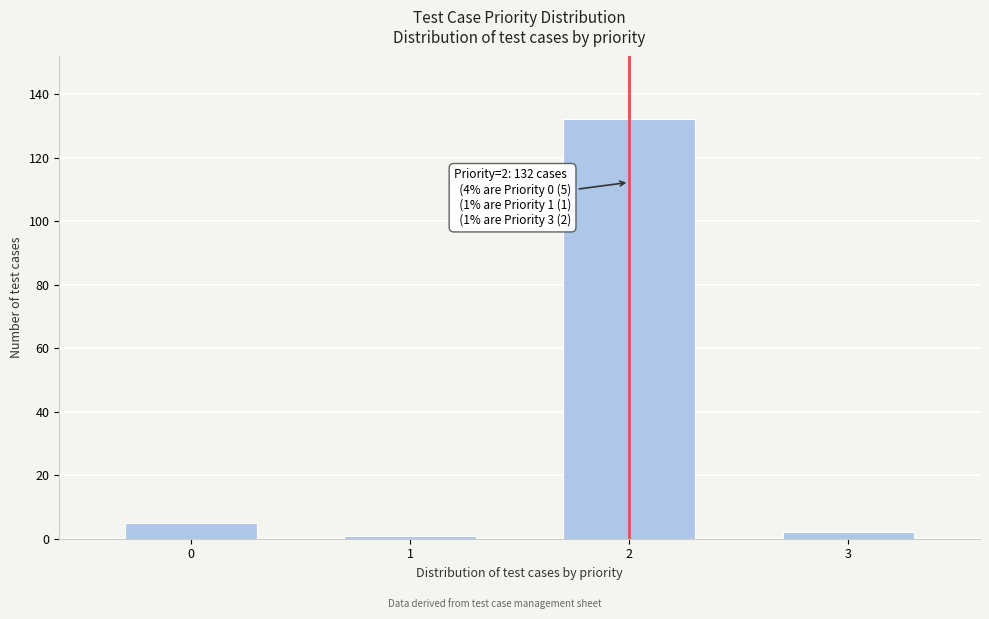

Reading left to right, list all the values displayed in this chart.

0=5	1=1	2=132	3=2